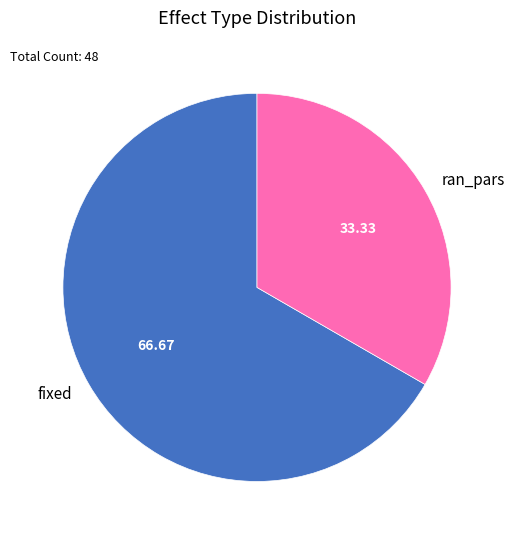

Between ran_pars and fixed, which is larger?

fixed